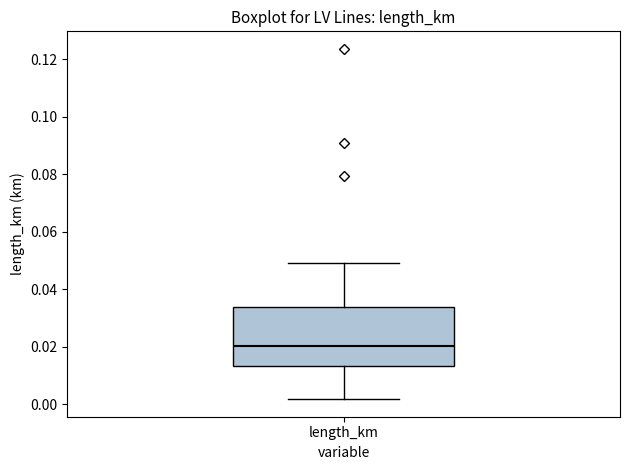

Where is the lower edge of the box for length_km on the y-axis? The values are not printed on the chart, so give them approximately, as read against the axis.

0.014